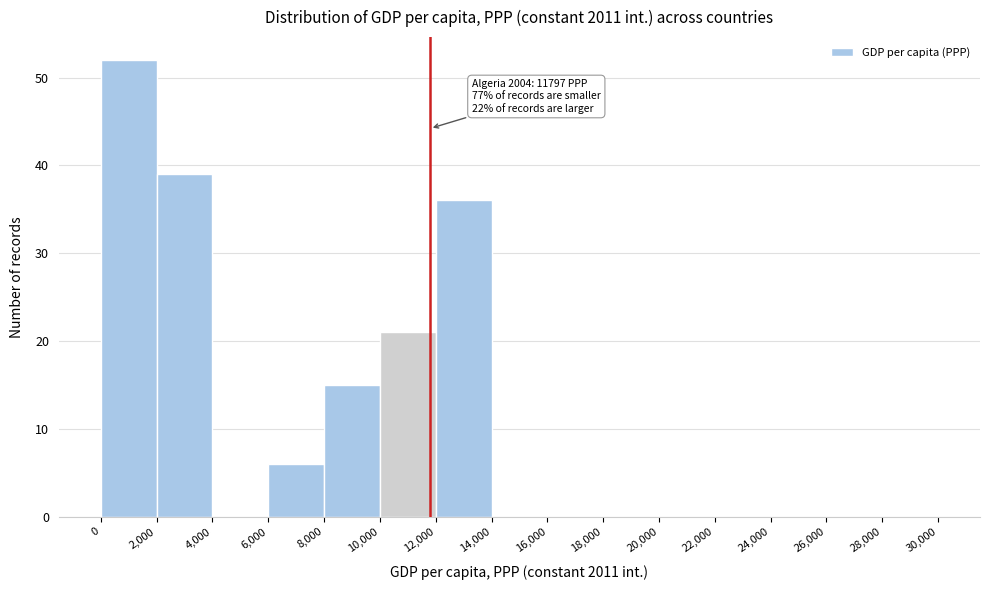

Which range on the x-axis has the tallest bar?

0 to 2,000